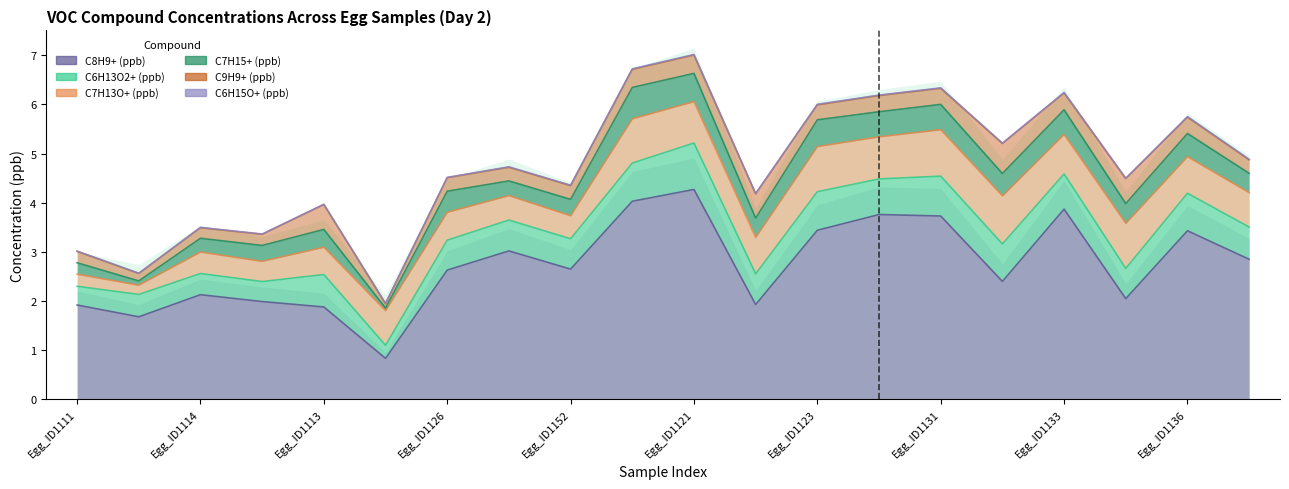

What is the label of the 10th point from the right?

Egg_ID1121